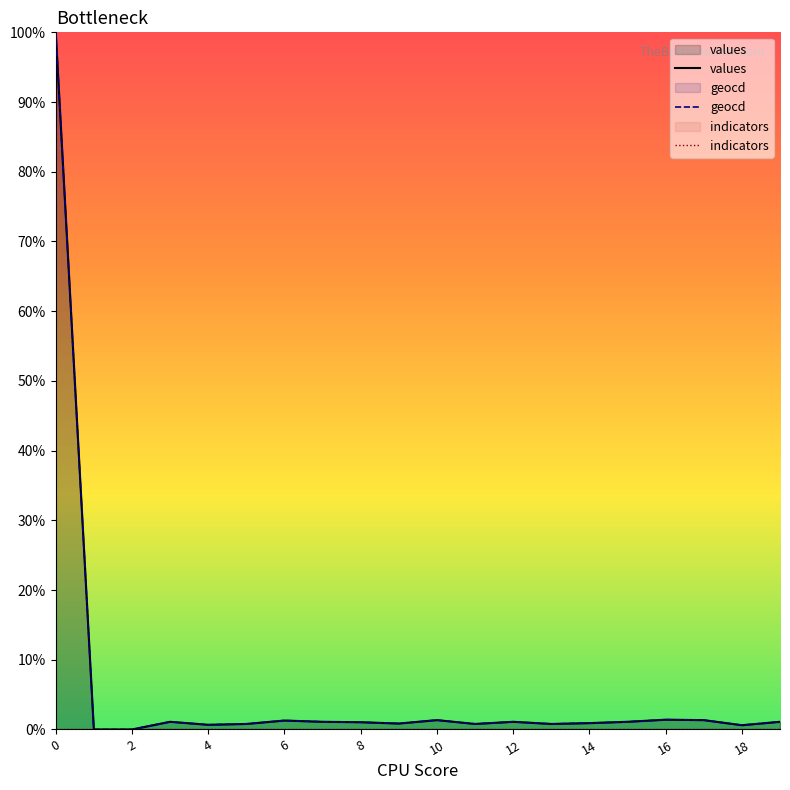

What is the maximum value shown in the chart?

100.0